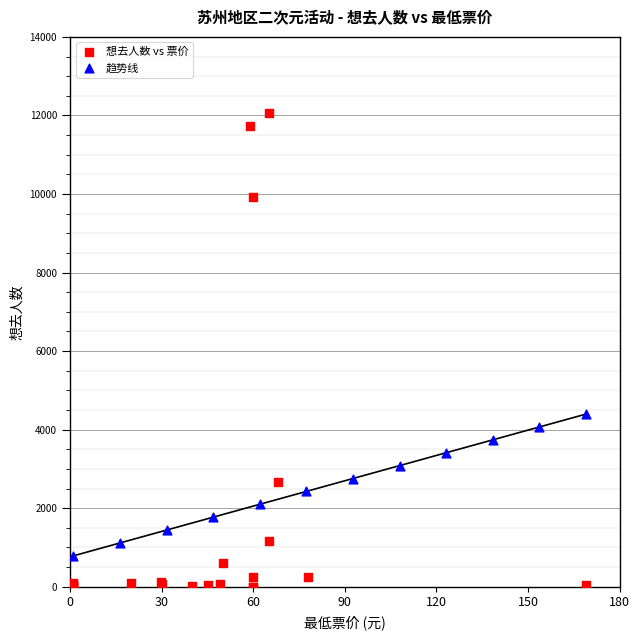

Which series reaches the minimum Y coordinate?

想去人数 vs 票价